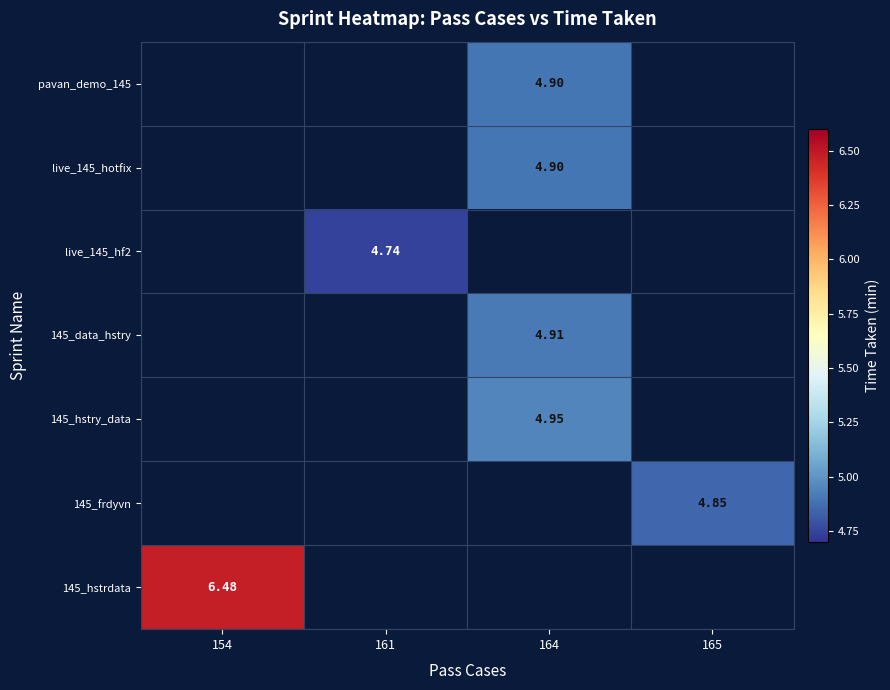

How many series are shown in this chart?

7